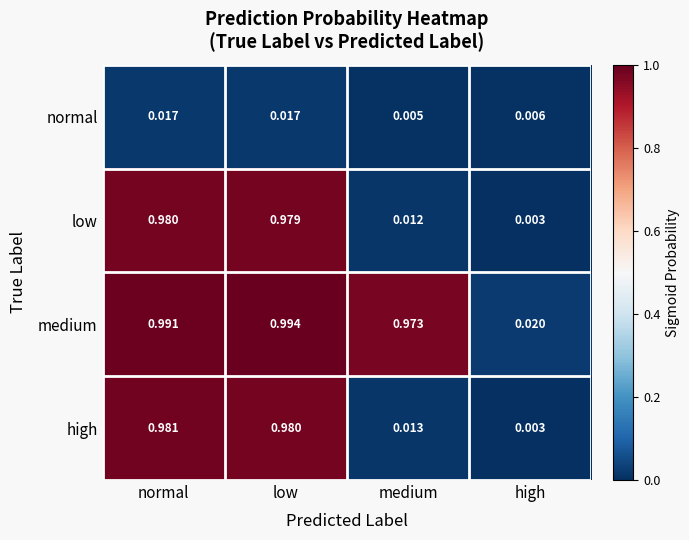

Is the value of normal at medium greater than the value of low at medium?

No